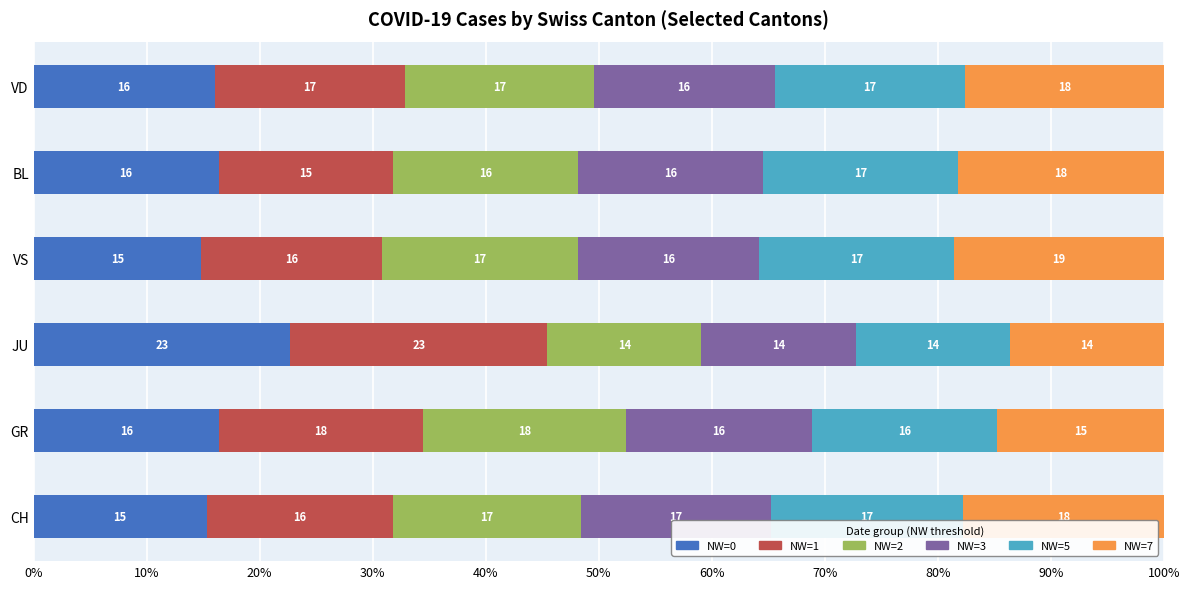

What are all the series names shown in the legend?

NW=0, NW=1, NW=2, NW=3, NW=5, NW=7